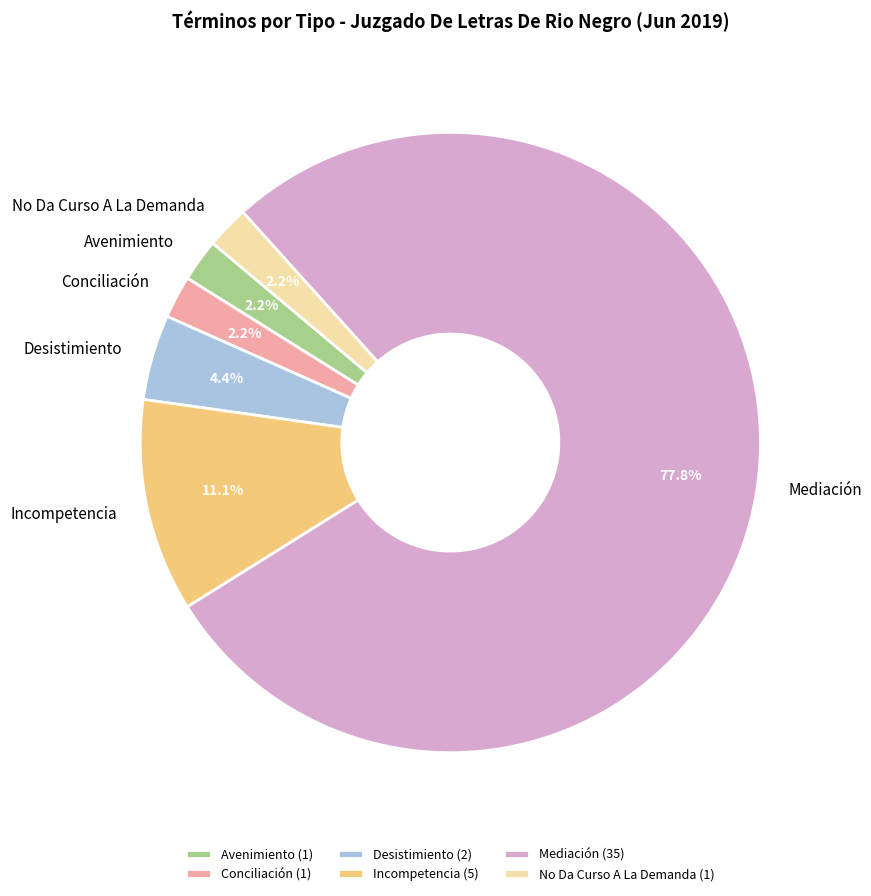

Combined, what portion of the pie is Avenimiento and Conciliación?

4.4%